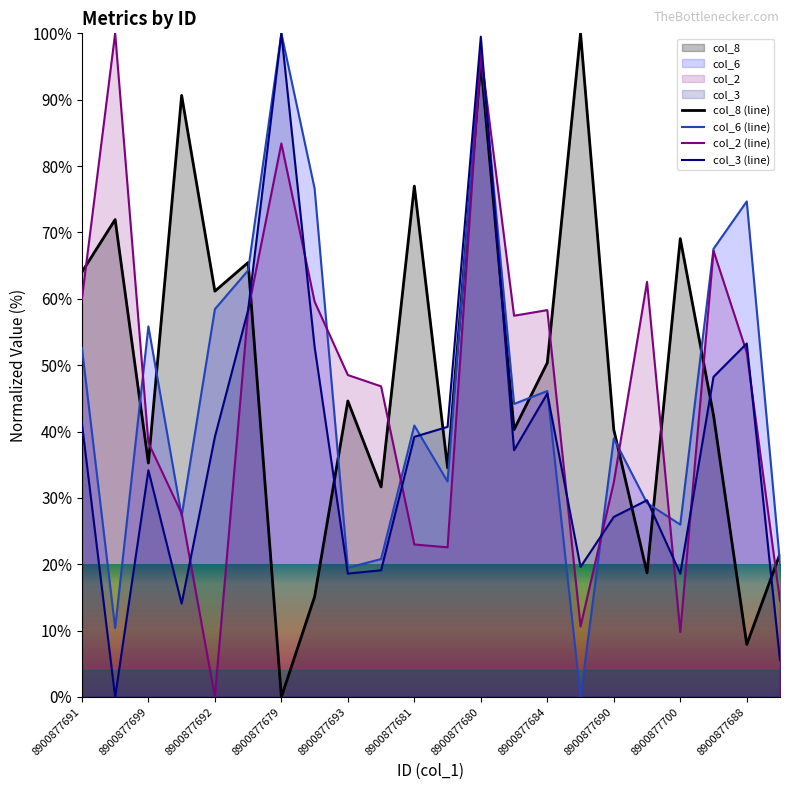

Where is col_2 nearest to the value 50?

8900877693